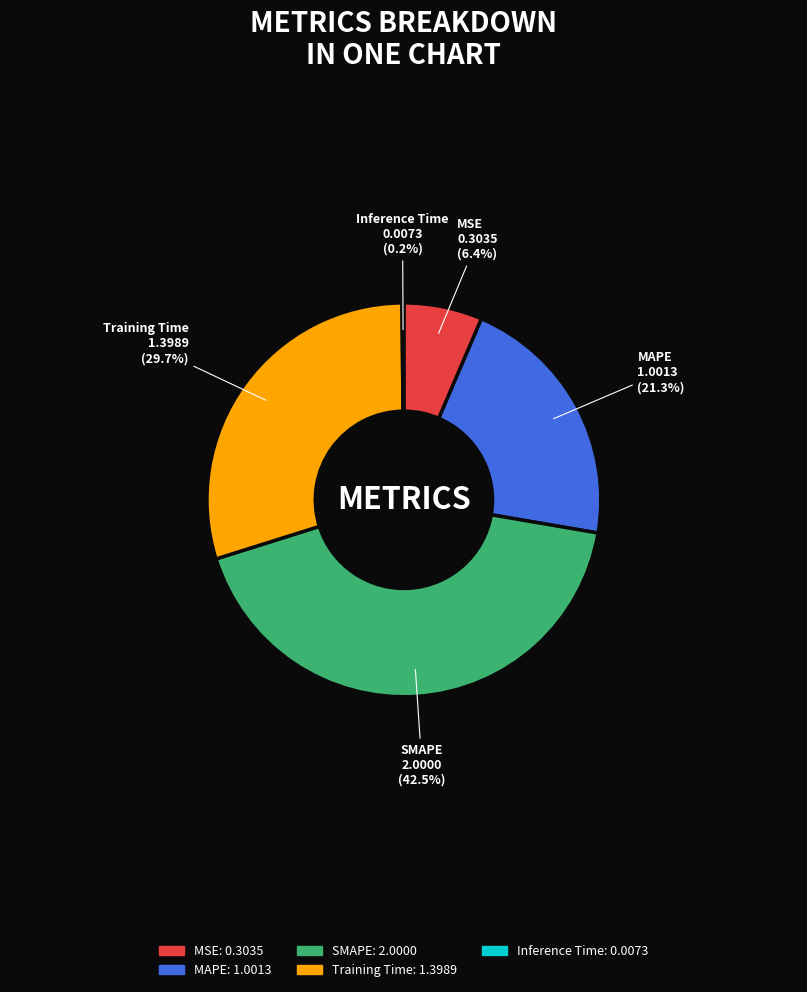

Does MAPE account for over 50% of the chart?

No